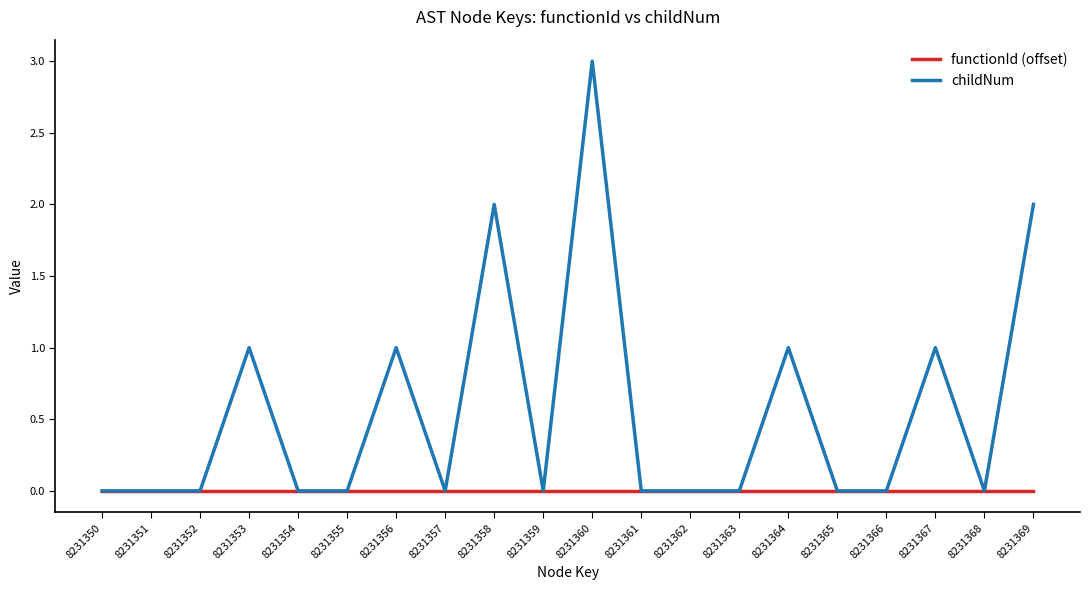

Reading right to left, transcribe all the data shown in this chart.

functionId (offset): 8231369=0	8231368=0	8231367=0	8231366=0	8231365=0	8231364=0	8231363=0	8231362=0	8231361=0	8231360=0	8231359=0	8231358=0	8231357=0	8231356=0	8231355=0	8231354=0	8231353=0	8231352=0	8231351=0	8231350=0
childNum: 8231369=2	8231368=0	8231367=1	8231366=0	8231365=0	8231364=1	8231363=0	8231362=0	8231361=0	8231360=3	8231359=0	8231358=2	8231357=0	8231356=1	8231355=0	8231354=0	8231353=1	8231352=0	8231351=0	8231350=0